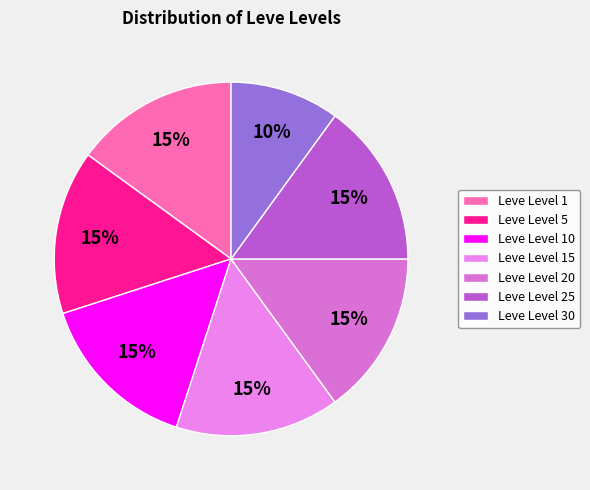

What percentage is the Leve Level 5 slice, to the nearest percent?

15%